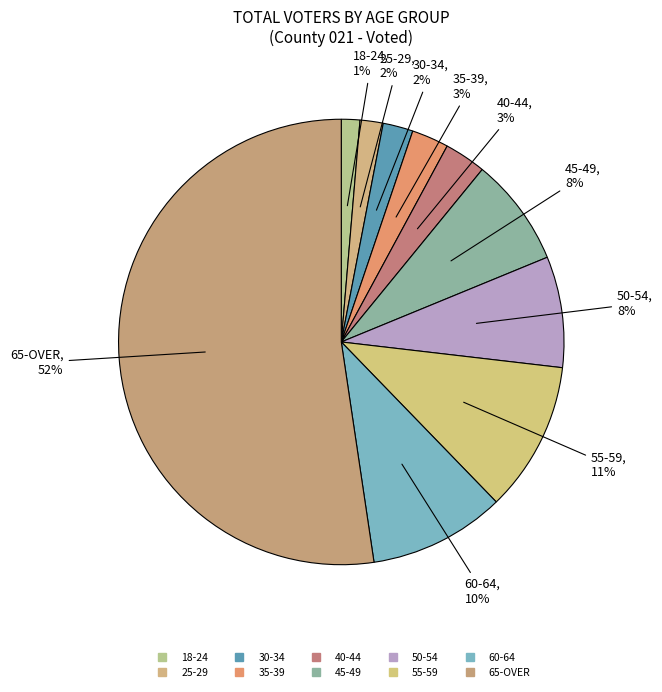

How many segments does this pie chart have?

10